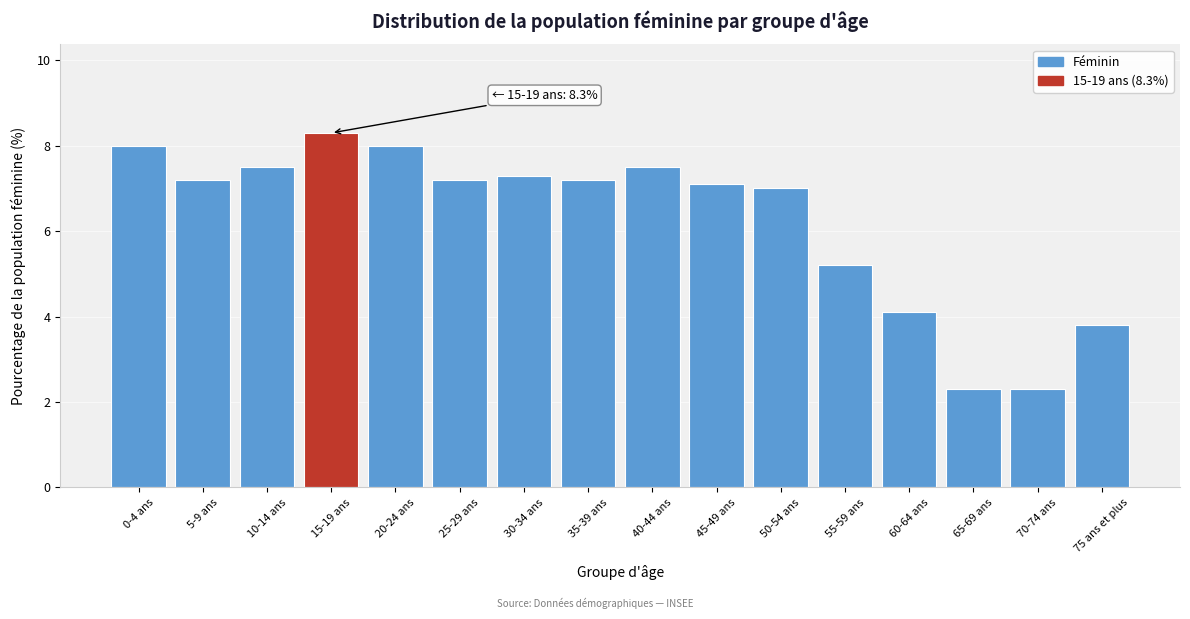

Reading left to right, extract all data points from this chart.

8.0	7.2	7.5	8.3	8.0	7.2	7.3	7.2	7.5	7.1	7.0	5.2	4.1	2.3	2.3	3.8